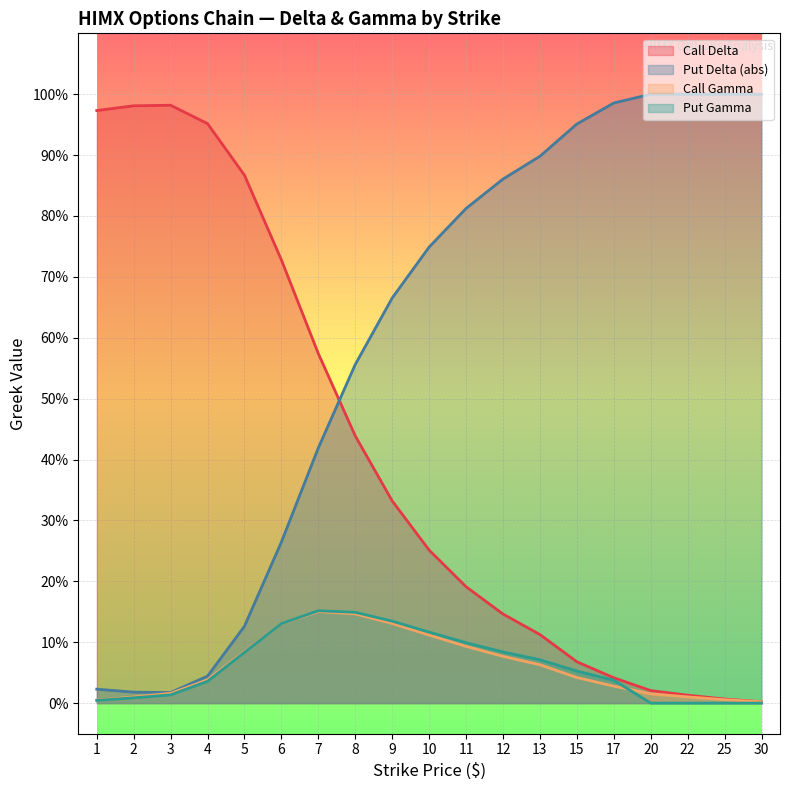

Between 17 and 22, which series saw the biggest shift?

Put Gamma